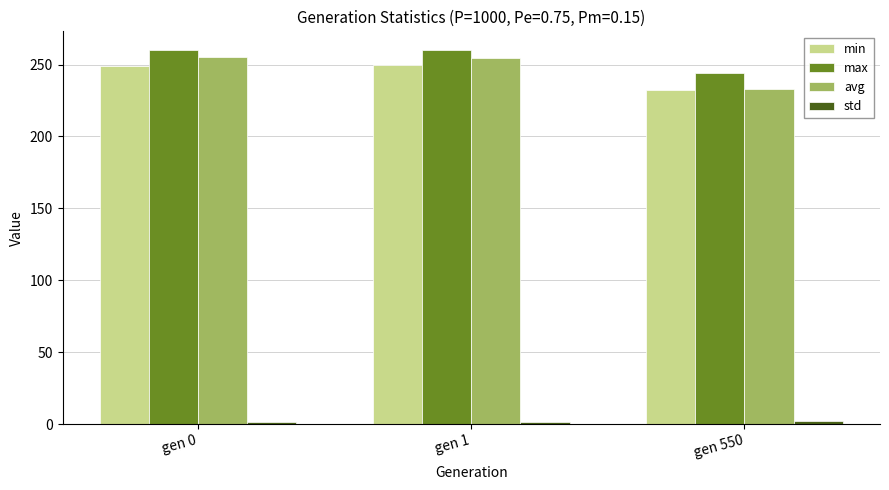

What is the difference between the second highest and minimum values in the min series?

16.9